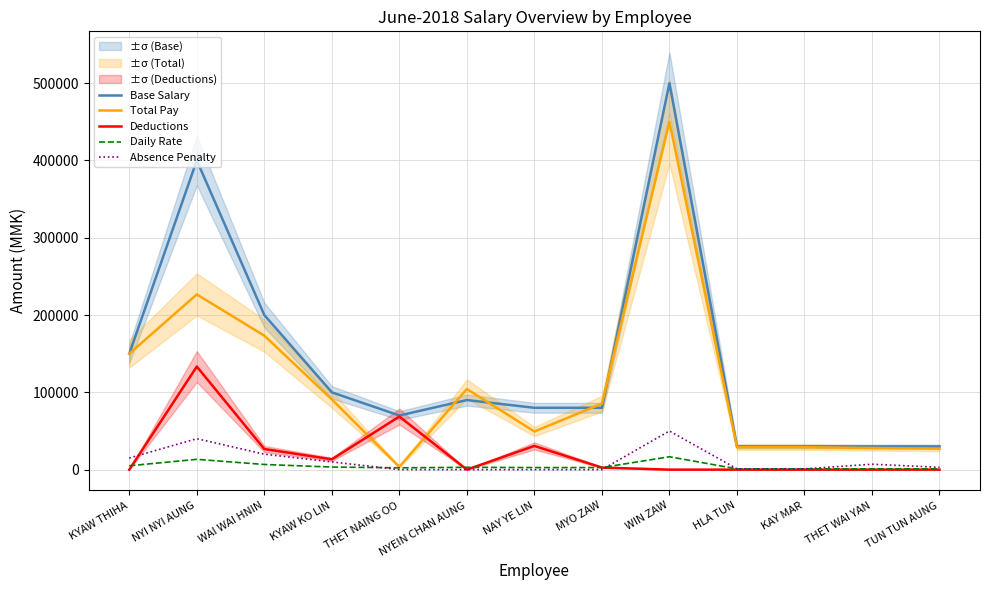

At which label does Deductions reach its minimum?

KYAW THIHA